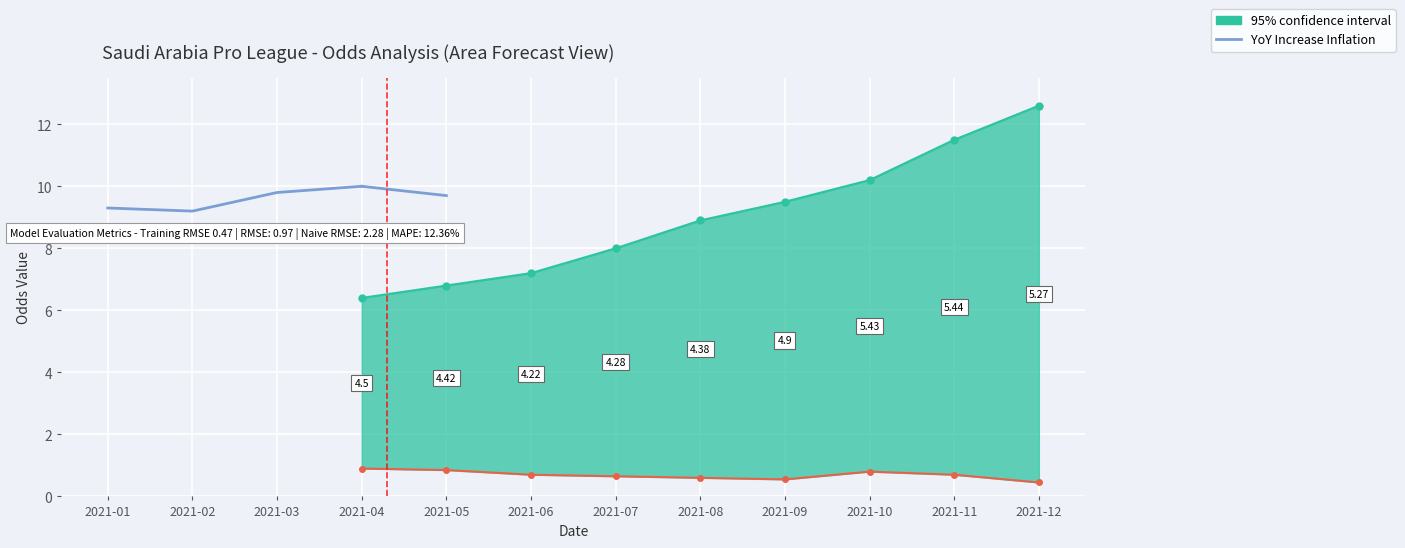

What is the sum of the values at 2021-03 and 2021-01?

19.1